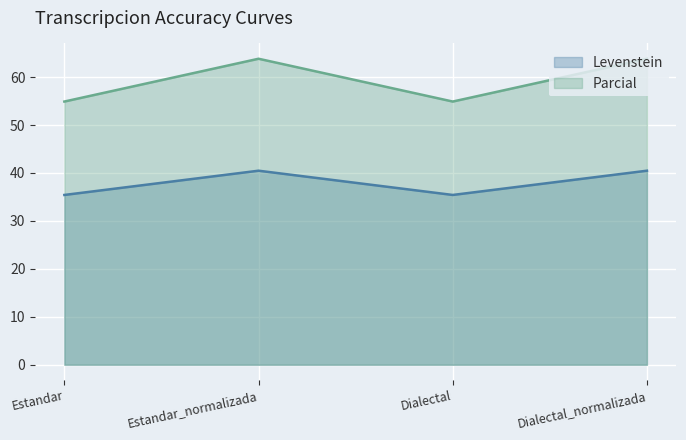

At which category does Levenstein reach its first local valley?

Dialectal